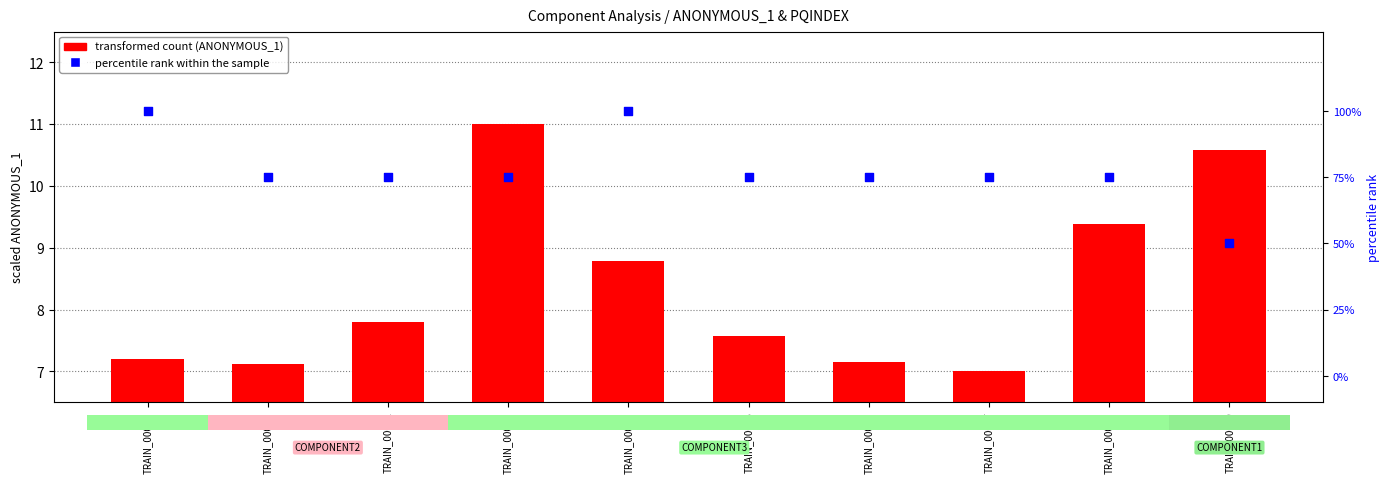

Which series has the largest total across all categories?

percentile rank within the sample